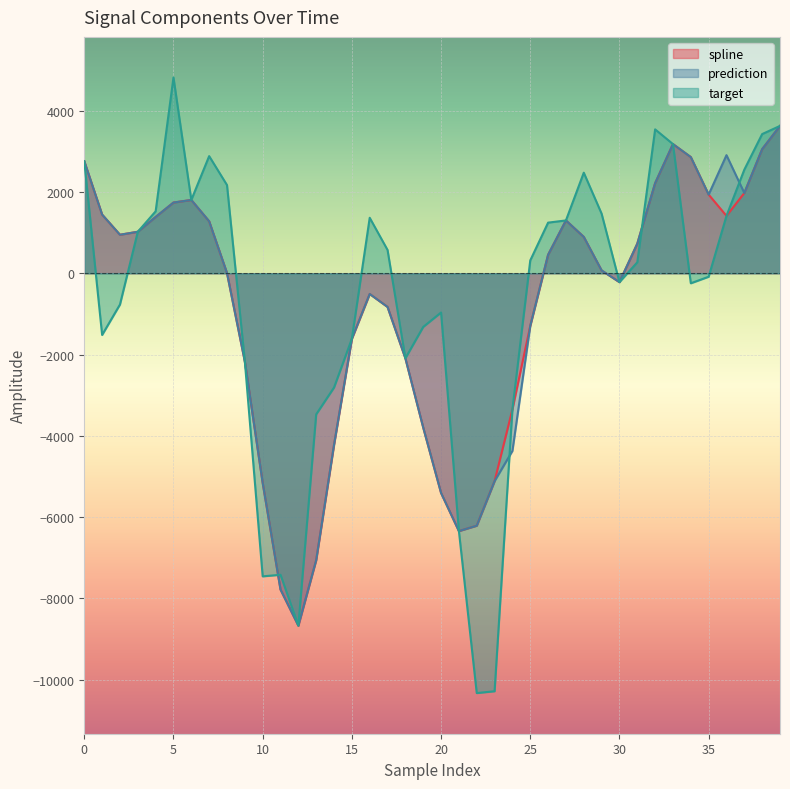

Rank the series by their maximum value, from lowest to highest.

spline, prediction, target